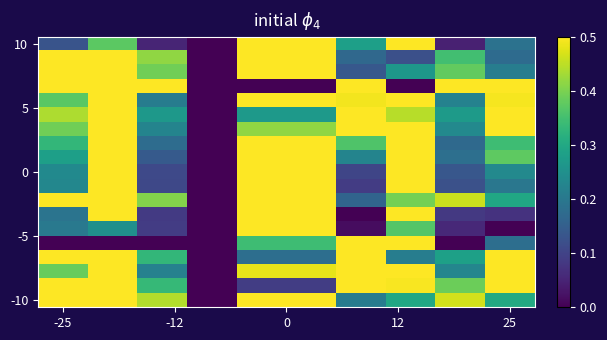

Count the number of categories in the chart.

10